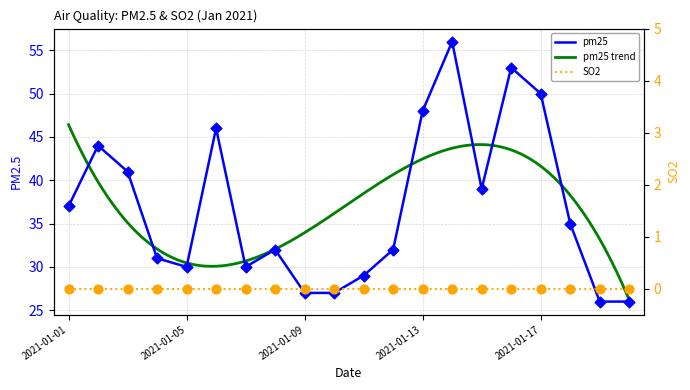

Approximately how many times larger is the value at 2021-01-12 compared to 2021-01-13?

0.7